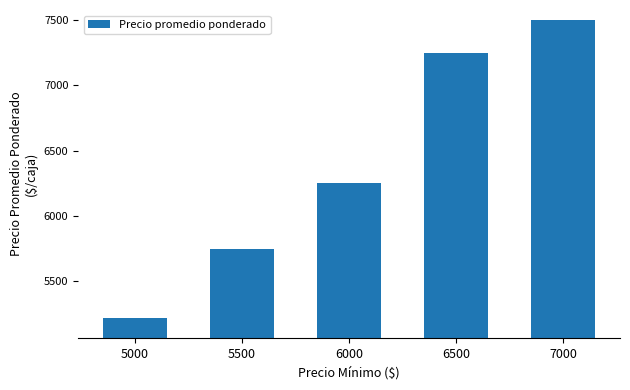

Rank the categories by value from lowest to highest.

5000, 5500, 6000, 6500, 7000